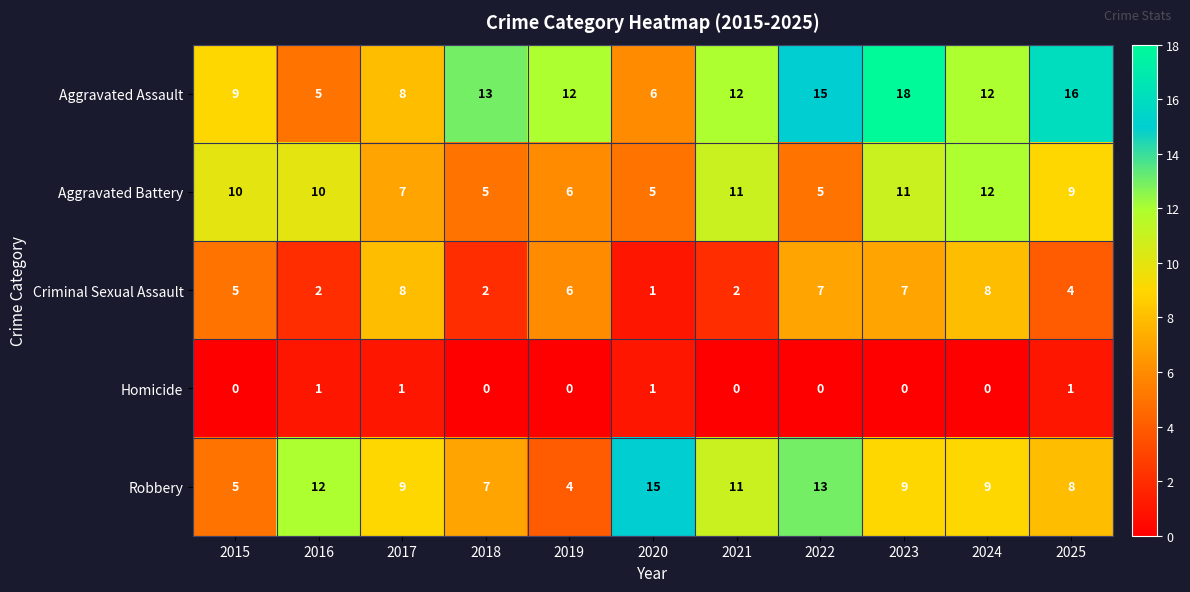

What is the total value across all series at 2017?

33